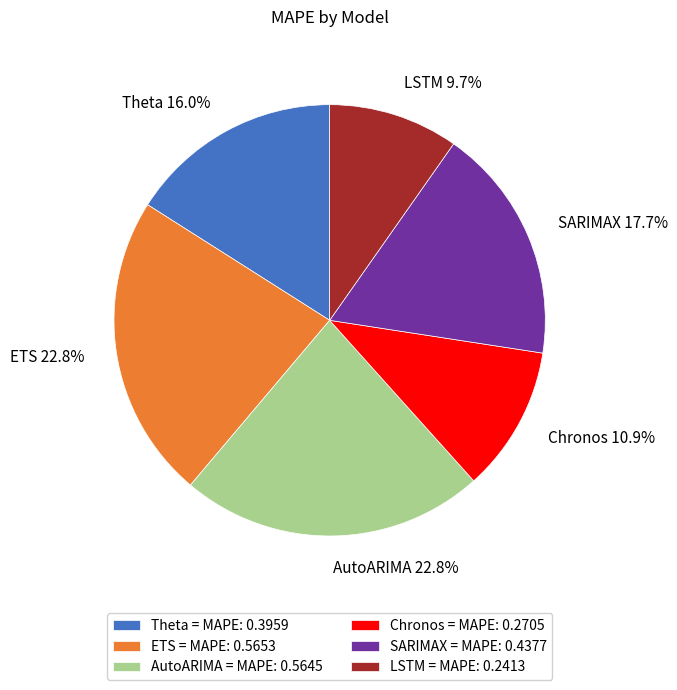

The Theta slice represents 16% of the pie. True or false?

True